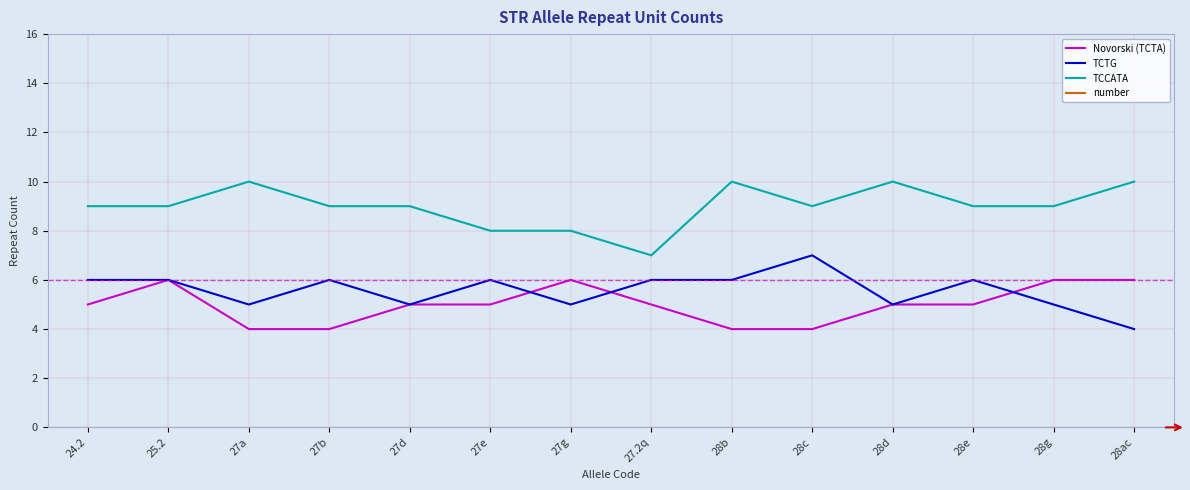

Rank the series at 25.2 from lowest to highest value.

Novorski (TCTA), TCTG, TCCATA, number